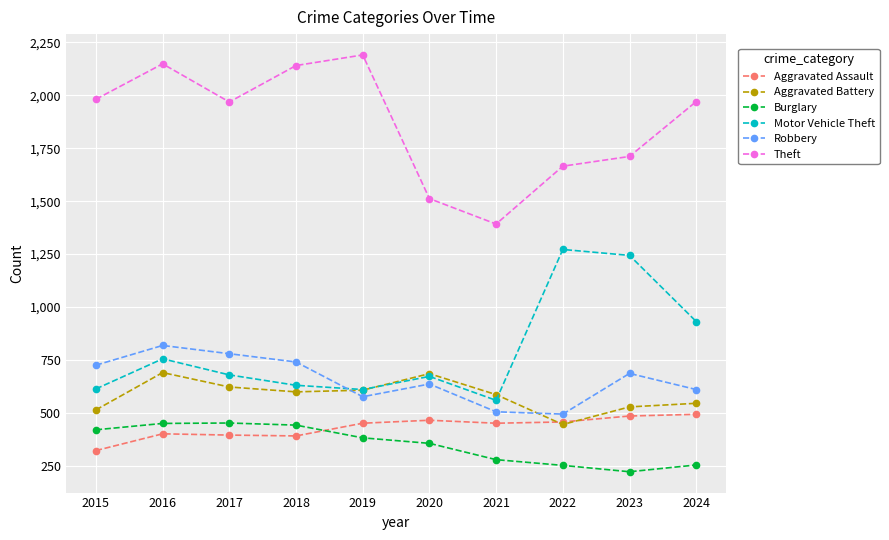

The value of Aggravated Assault at 2020 is 466. True or false?

True